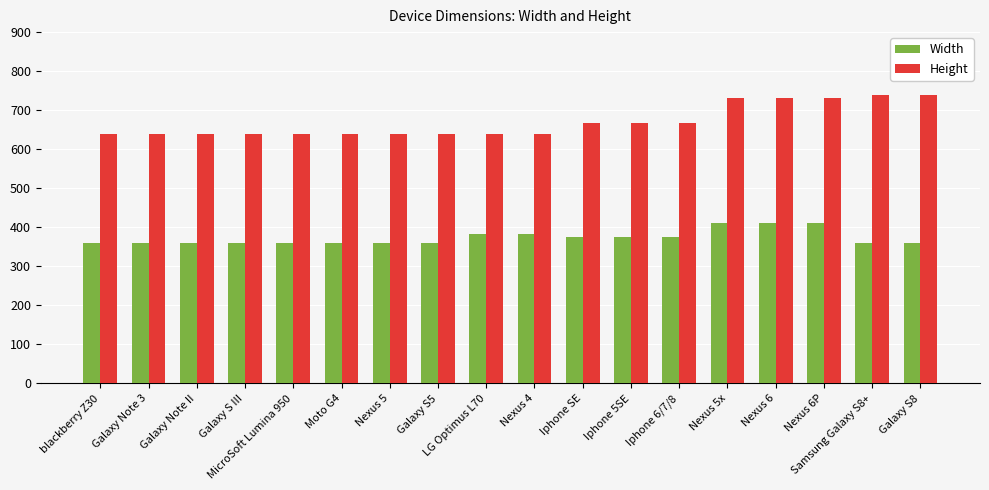

What is the maximum value shown in the chart?

740